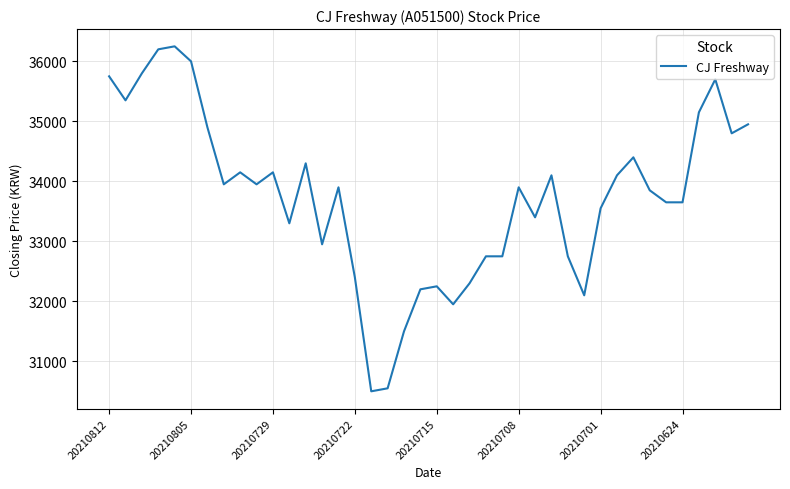

How many lines are shown in the chart?

1